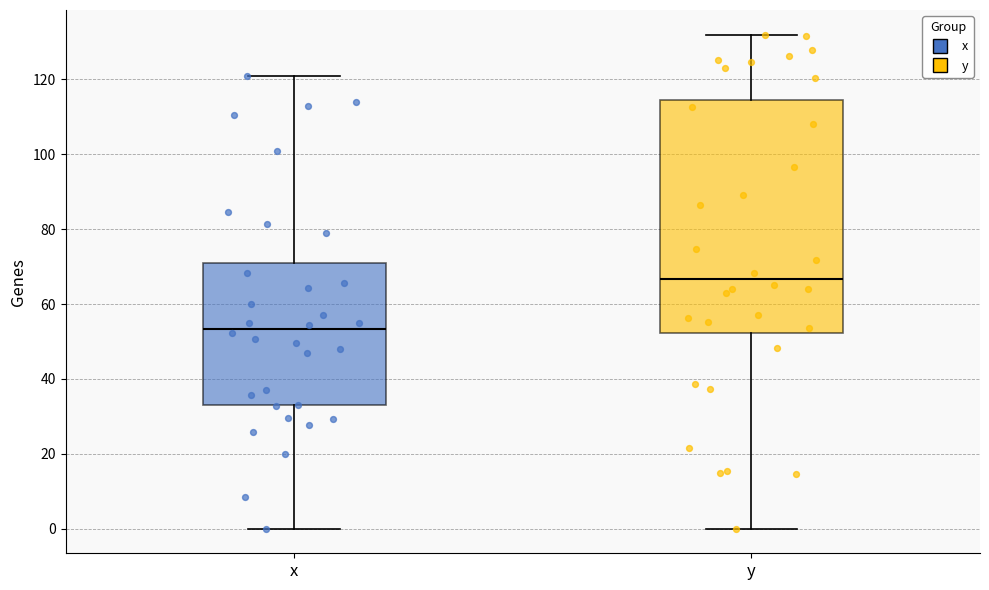

Comparing the boxes themselves (not the whiskers), which one is the tallest?

y